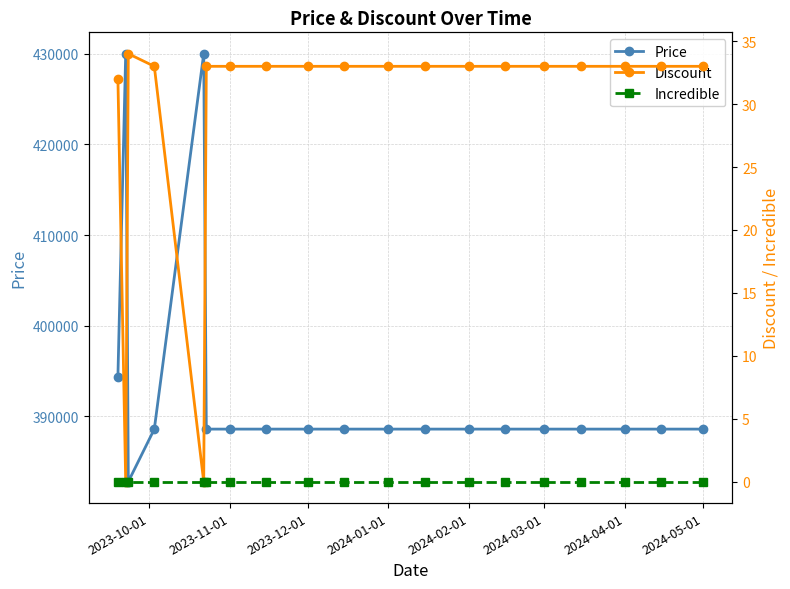

True or false: Discount and Incredible cross at least once.

False